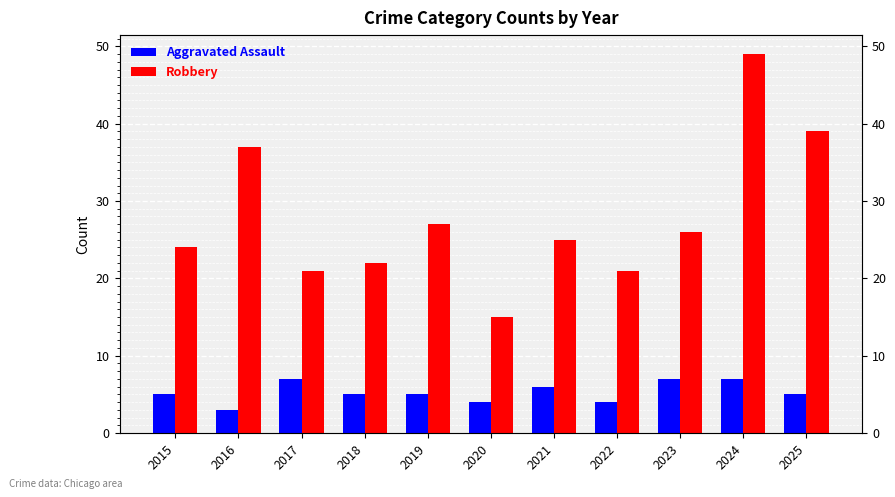

What is the sum of the Robbery values at 2025 and 2019?

66